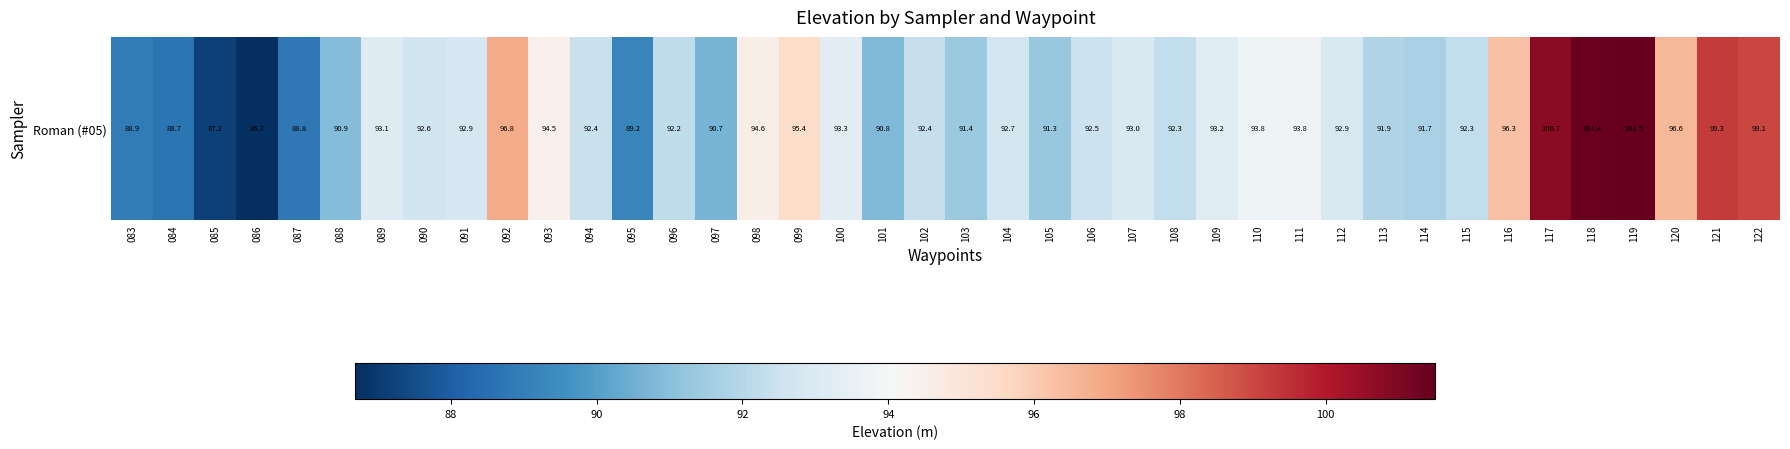

What is the minimum value shown in the chart?

86.7